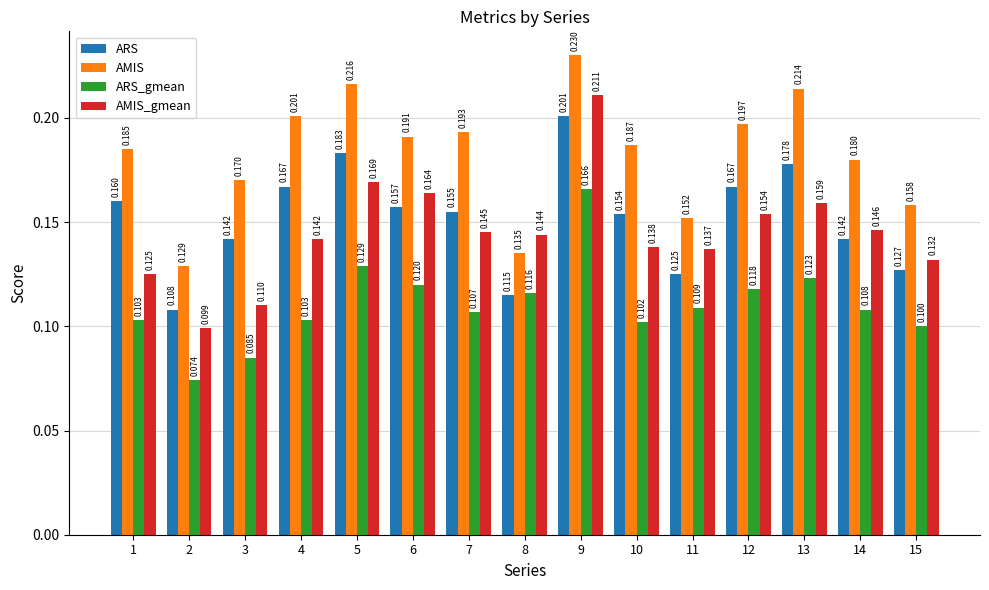

How many bars are there in total?

60